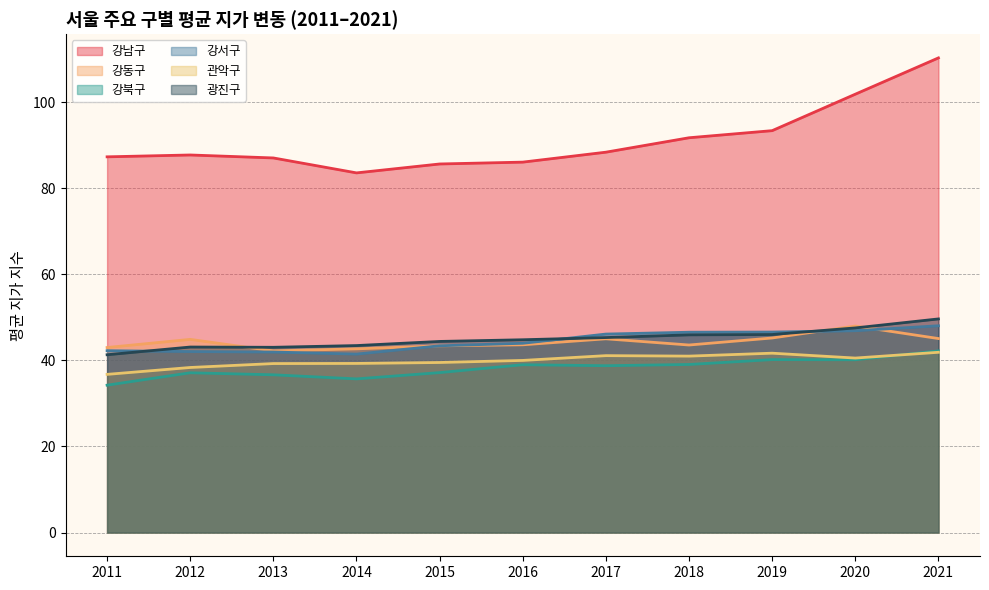

Rank the series by their maximum value, from highest to lowest.

강남구, 광진구, 강서구, 강동구, 강북구, 관악구